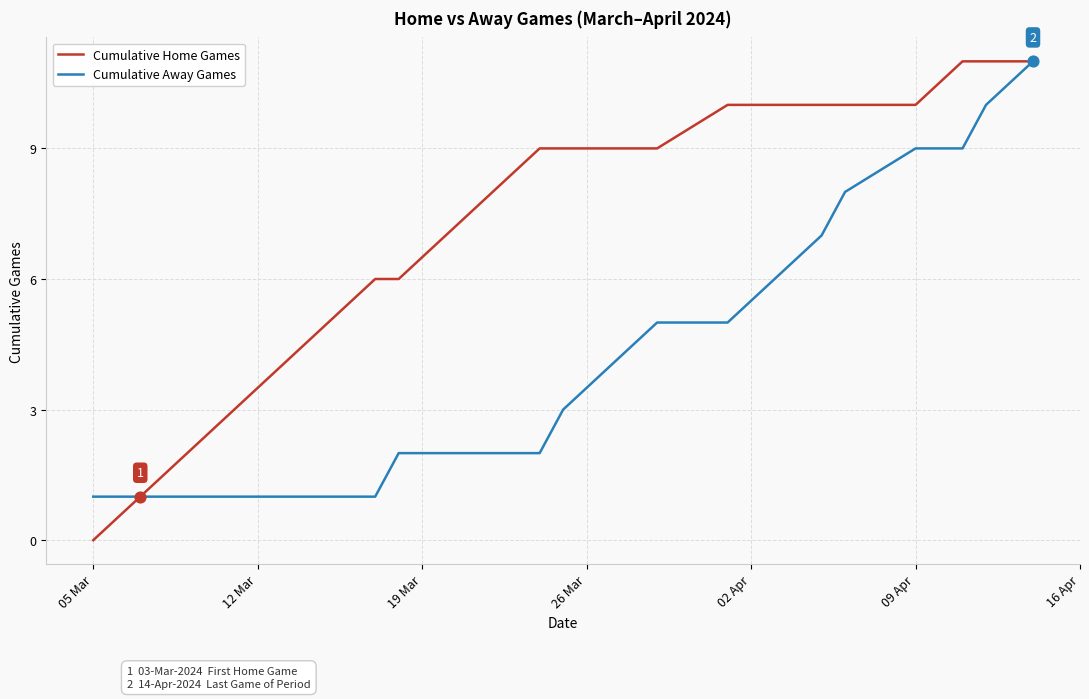

Which series has the largest total across all categories?

Cumulative Home Games